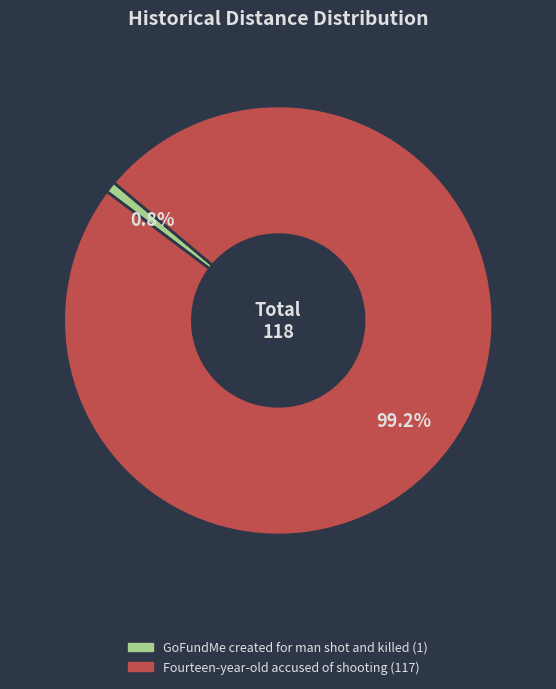

How many slices are in this pie chart?

2